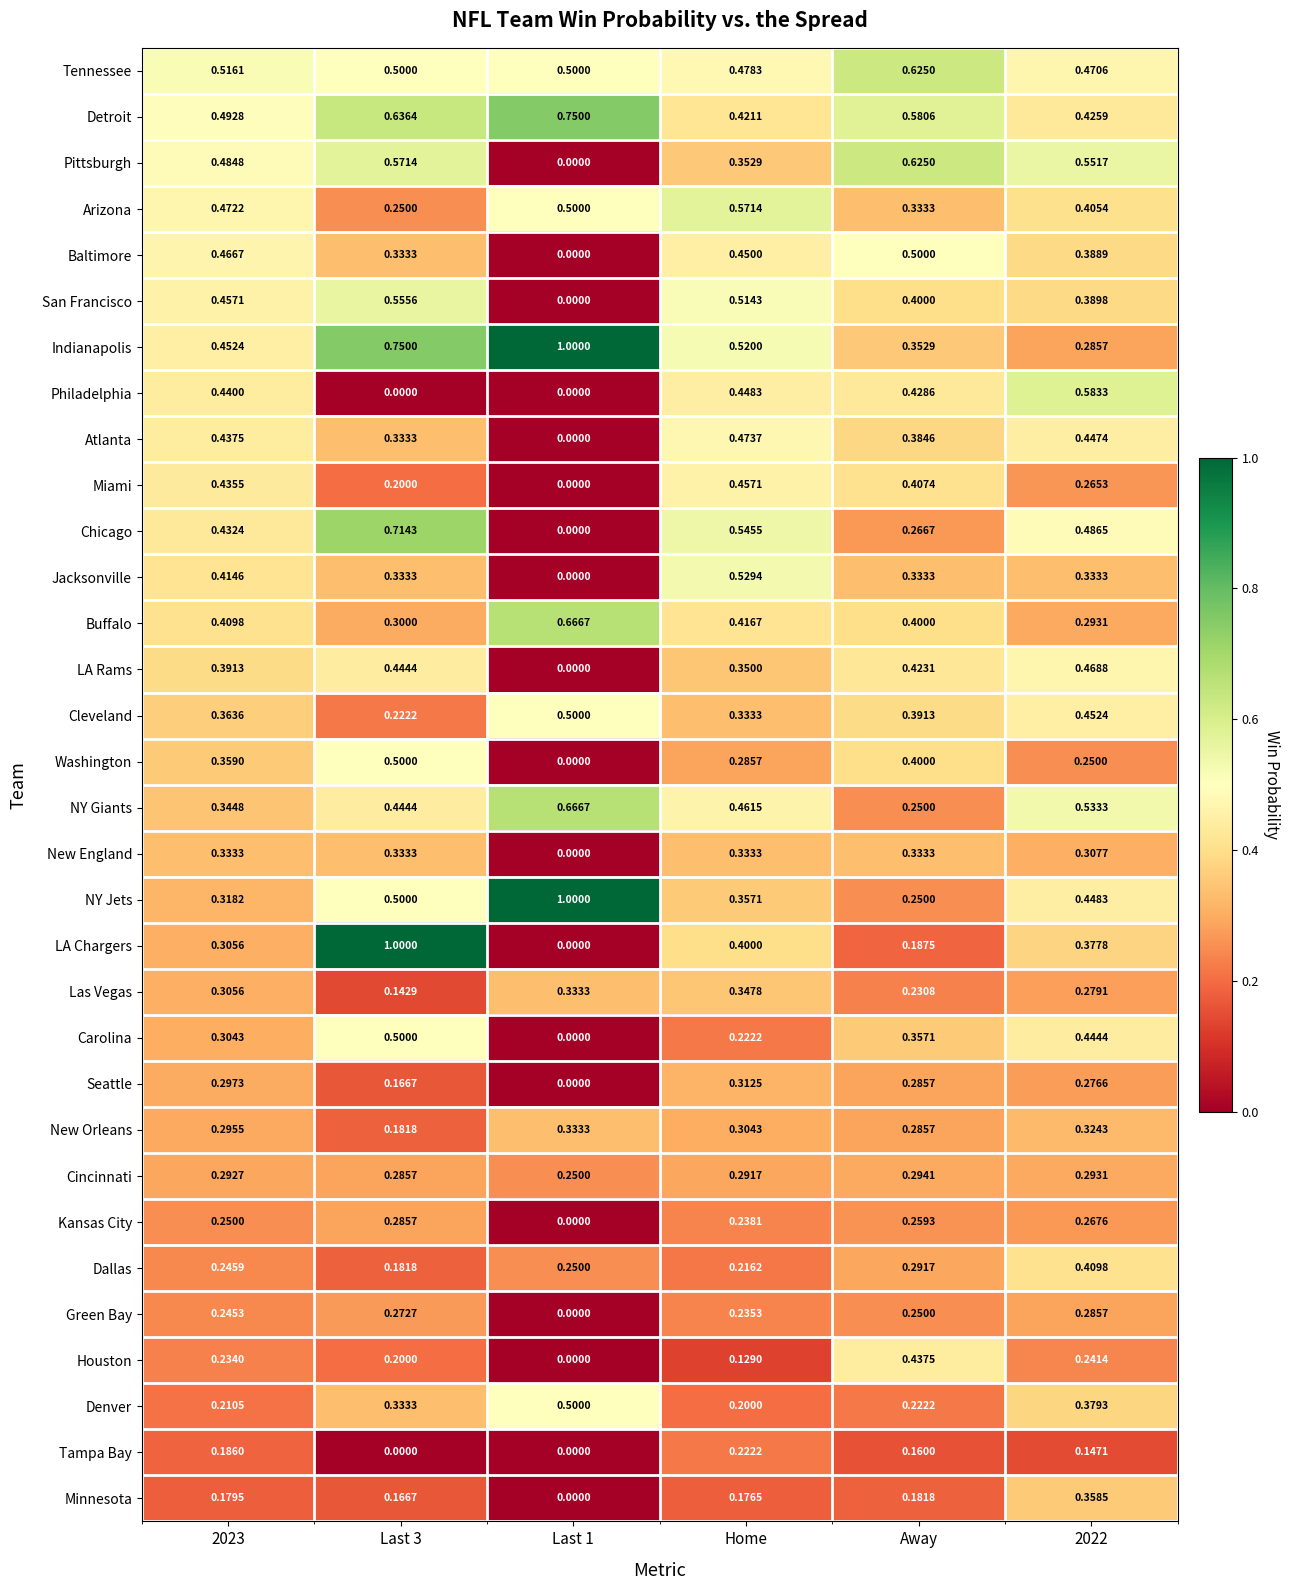

What is the spread (max minus min) of values at 2022?

0.4